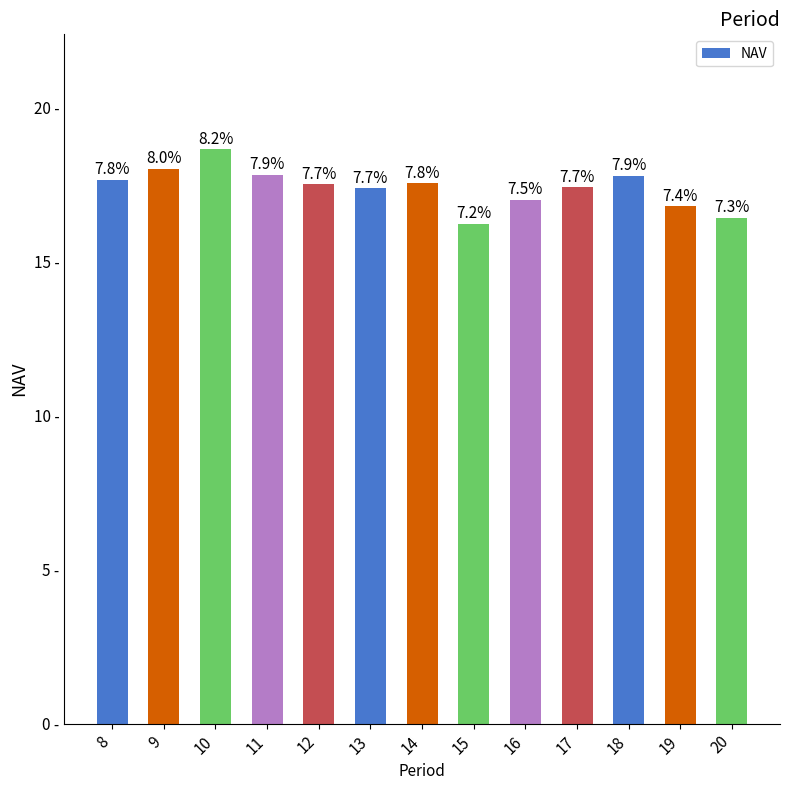

Does the chart contain any negative values?

No